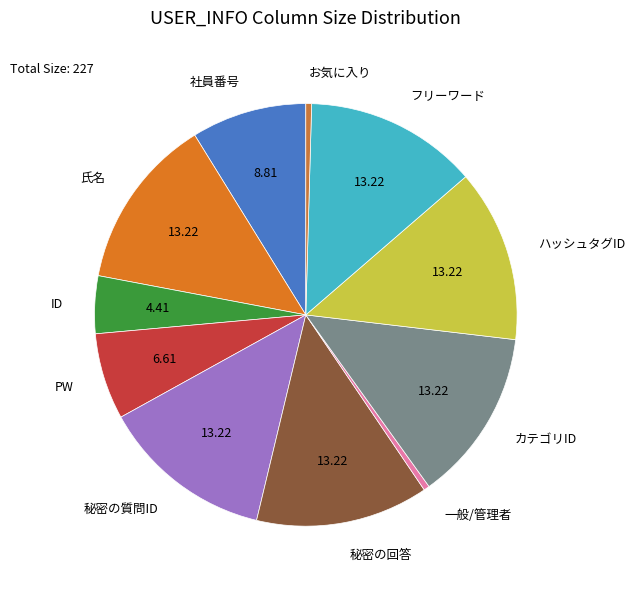

Between ID and 一般/管理者, which is larger?

ID